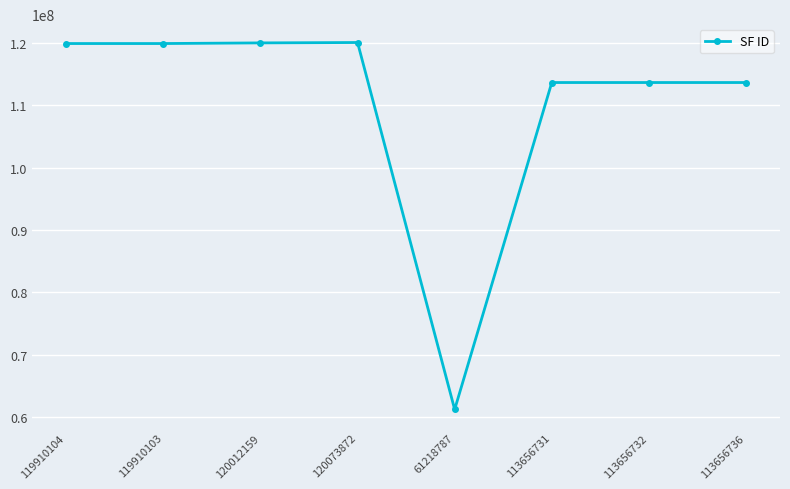

What is the sum of all values?

882095224